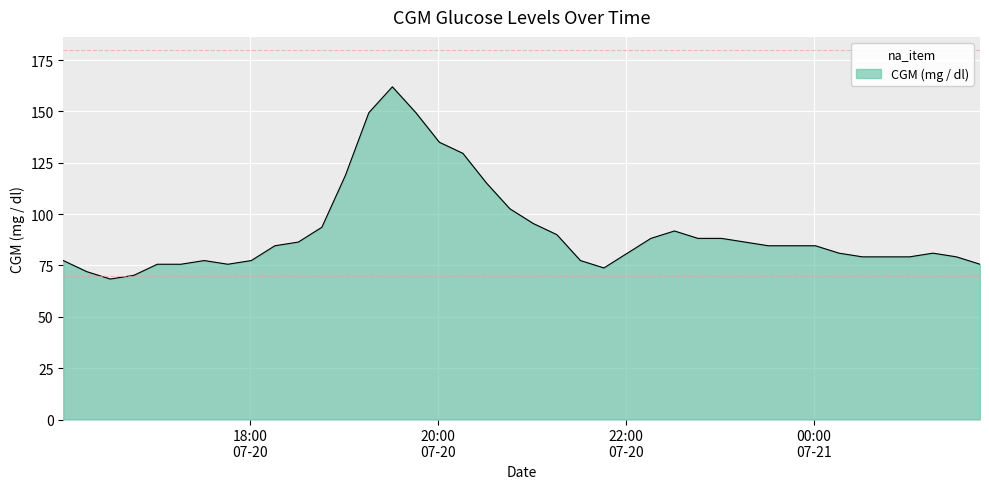

What is the difference between the maximum and second lowest values?

91.8